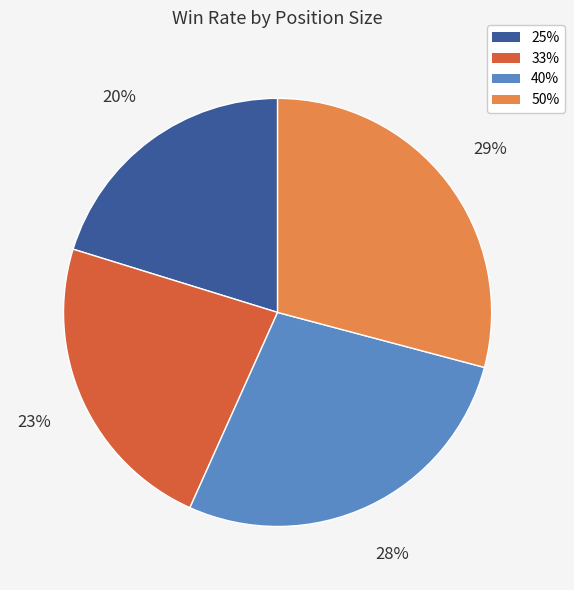

What percentage is the 25% slice, to the nearest percent?

20%